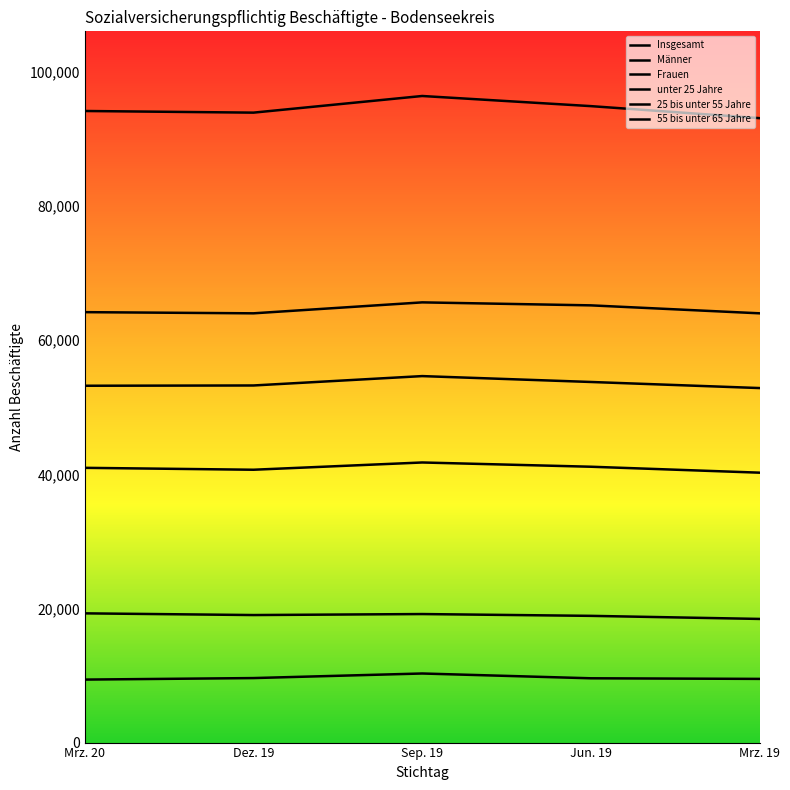

Which has a higher value, Mrz. 20 or Dez. 19?

Mrz. 20